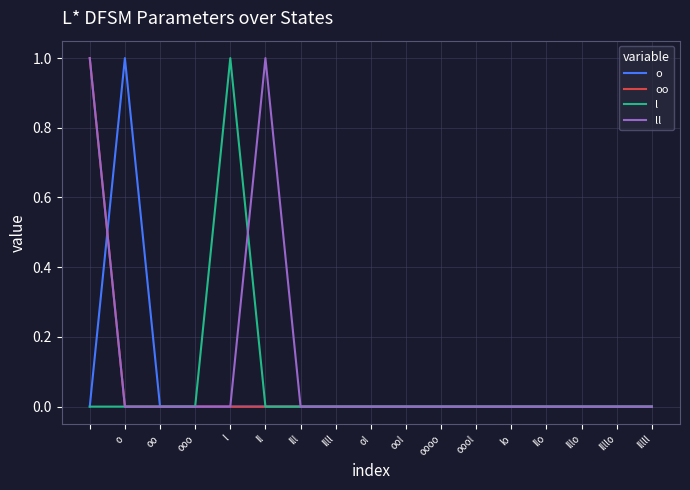

What are all the series names shown in the legend?

o, oo, l, ll